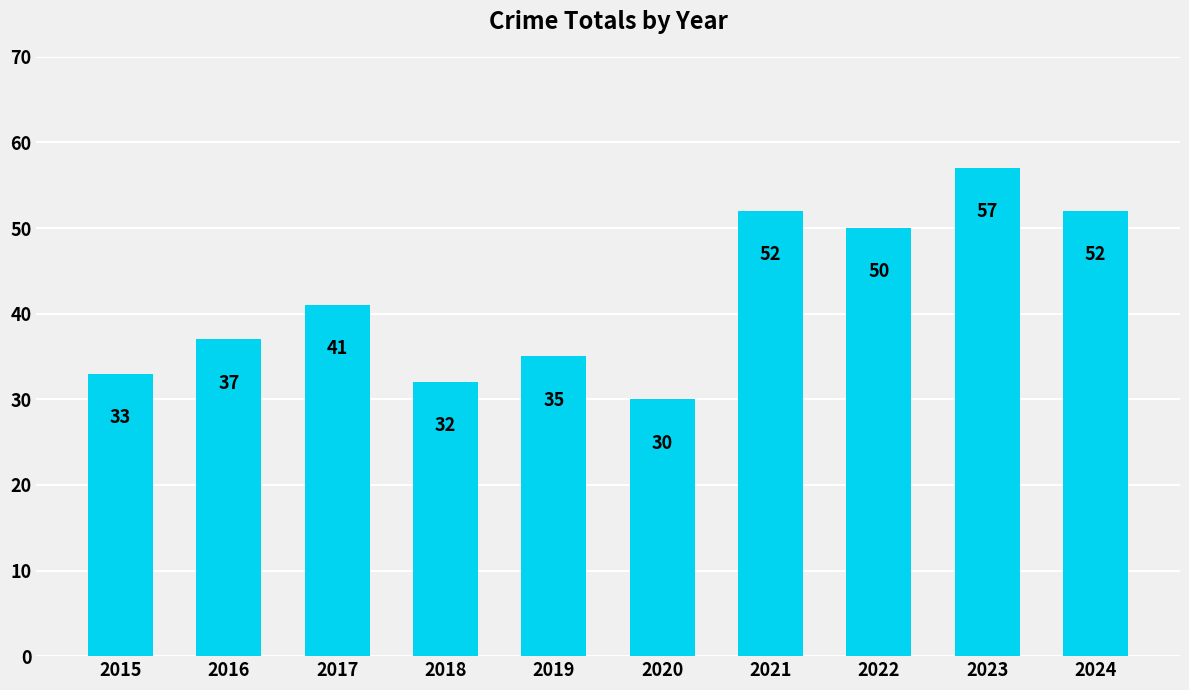

Read the value at 2017, to the nearest 10.

40